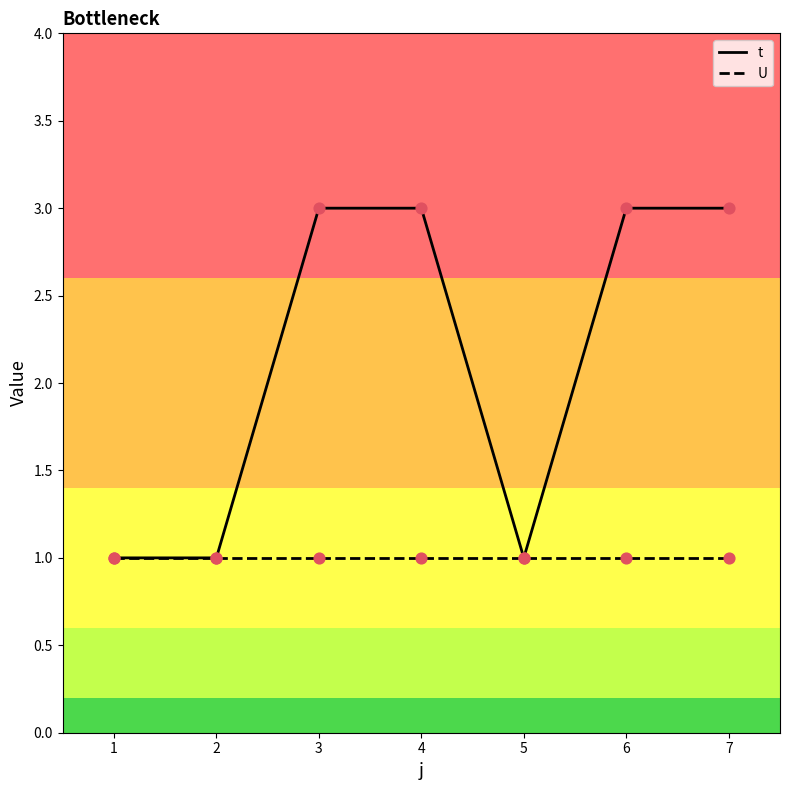

Is the value of t at 3 greater than the value of U at 4?

Yes